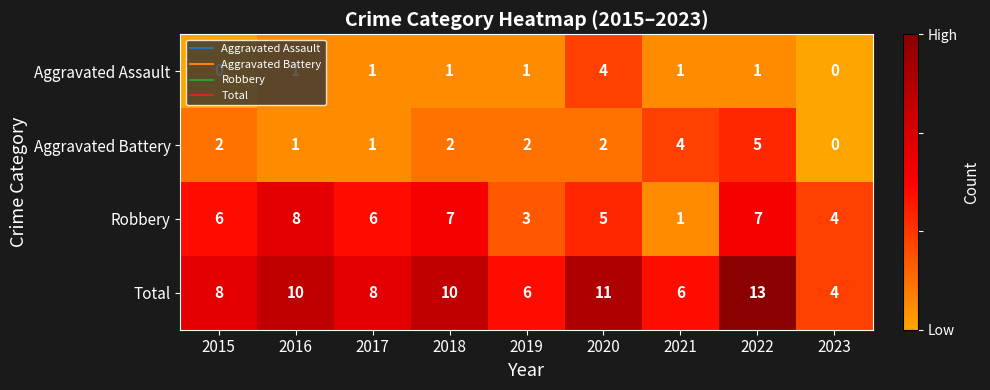

What value does the Total series have at 2022?

13